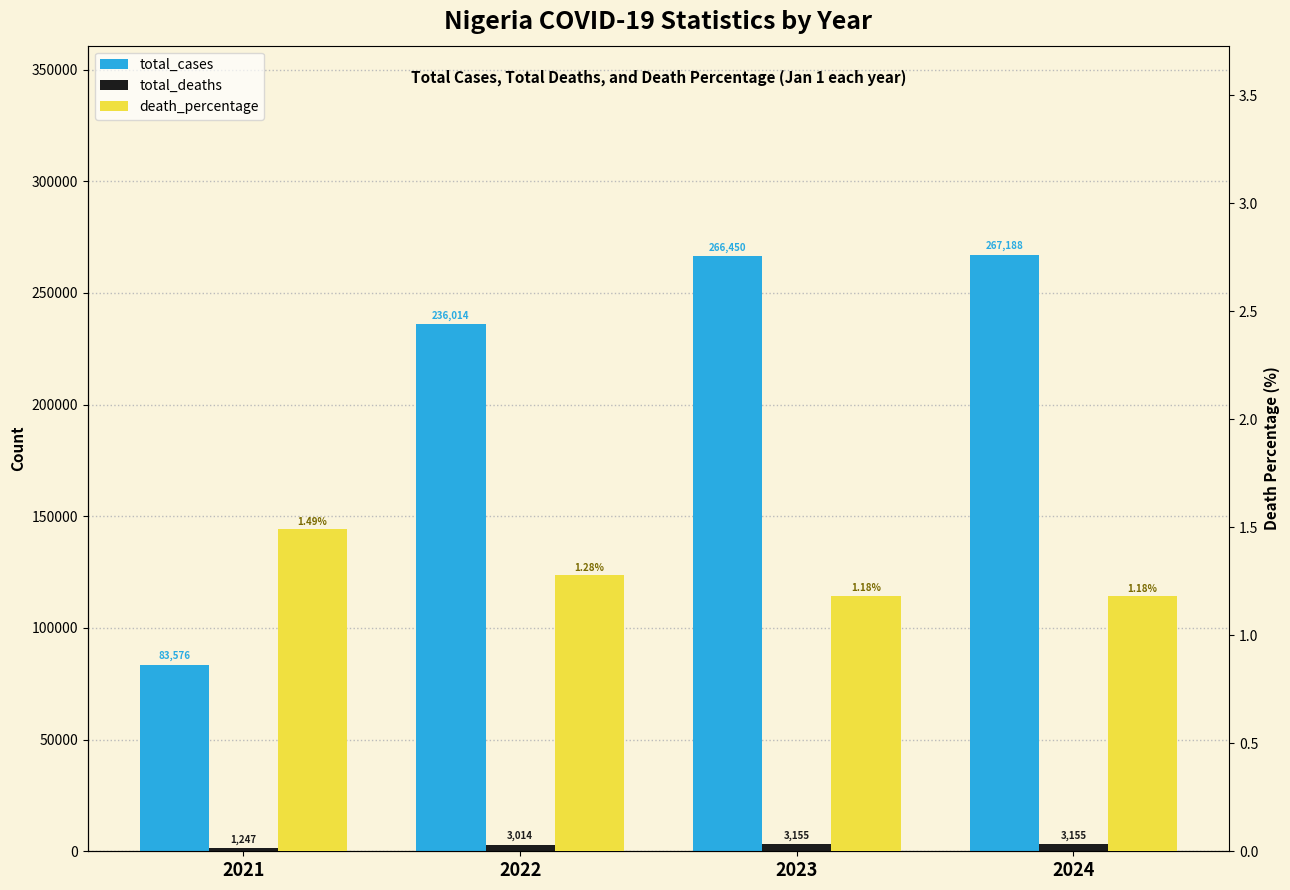

What is the difference between the highest and lowest values at 2022?

236012.7